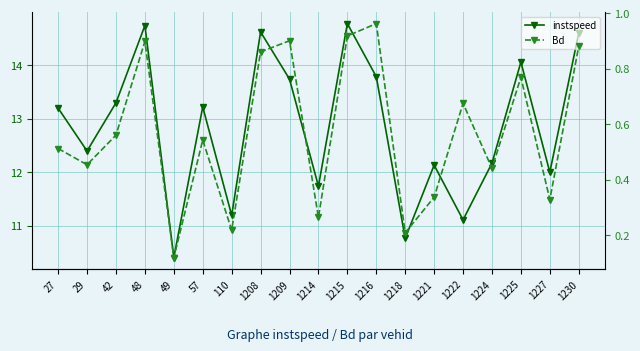

At which category does Bd reach its first local peak?

48